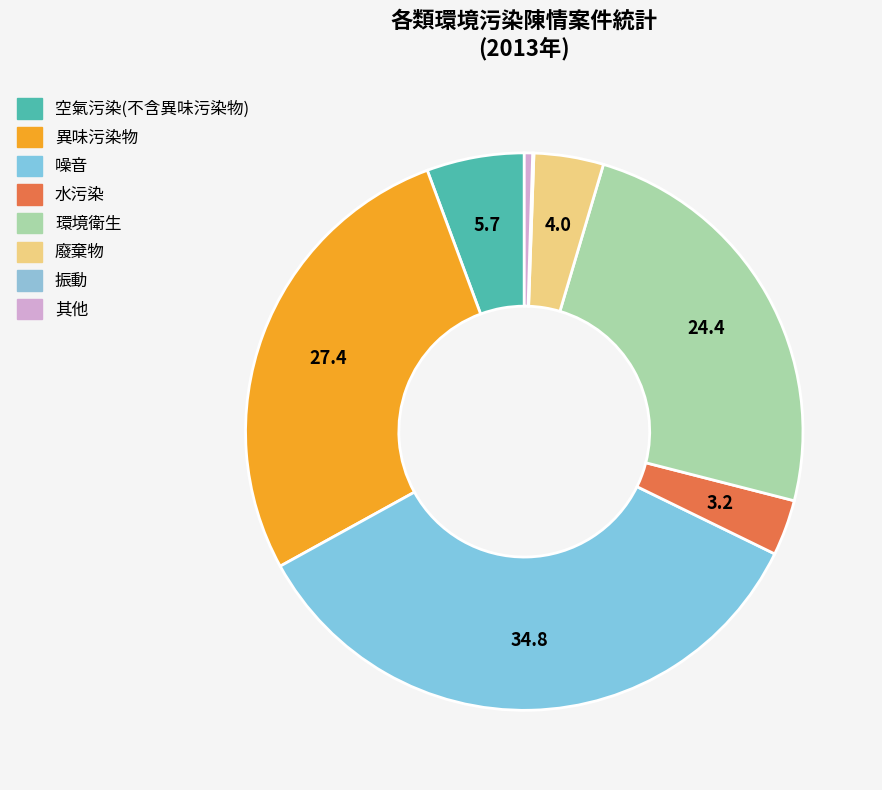

Count the number of slices in the pie.

8